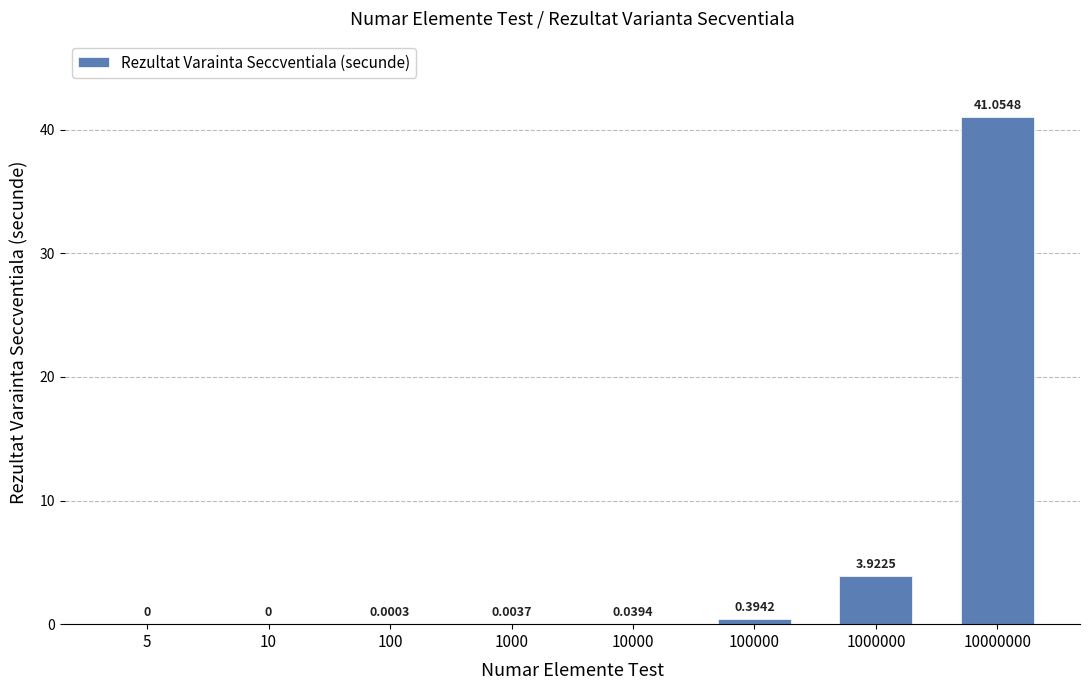

Which label corresponds to the largest value in the chart?

10000000